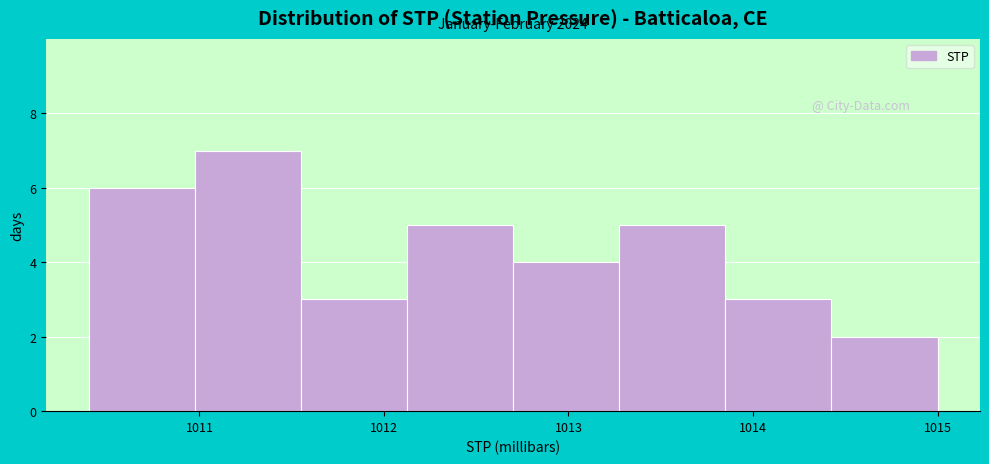

Which range on the x-axis has the tallest bar?

1011.0 to 1011.6